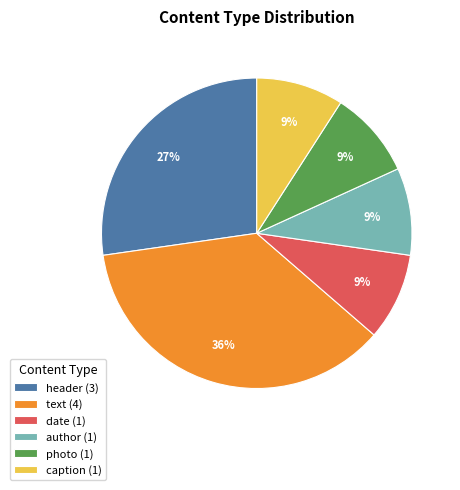

True or false: photo (1) accounts for 9% of the total.

True